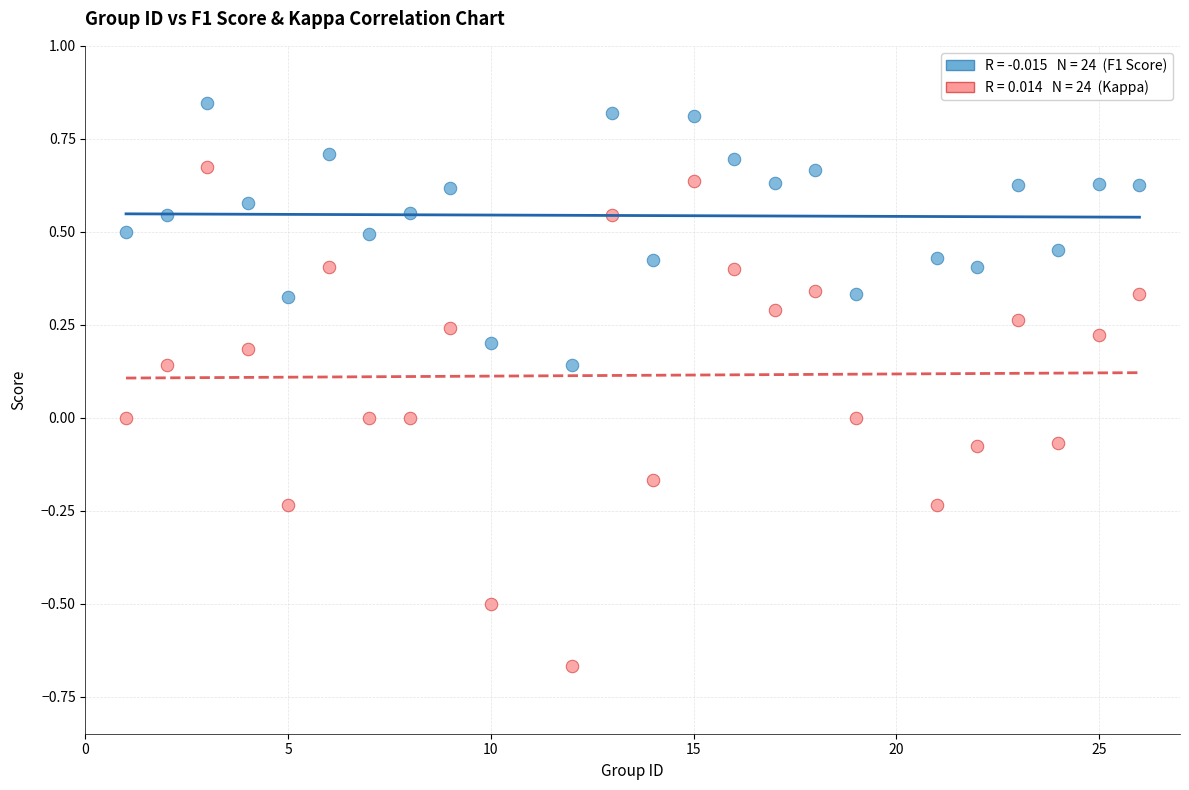

Across all data points, what is the range of X values (max minus min)?

25.0